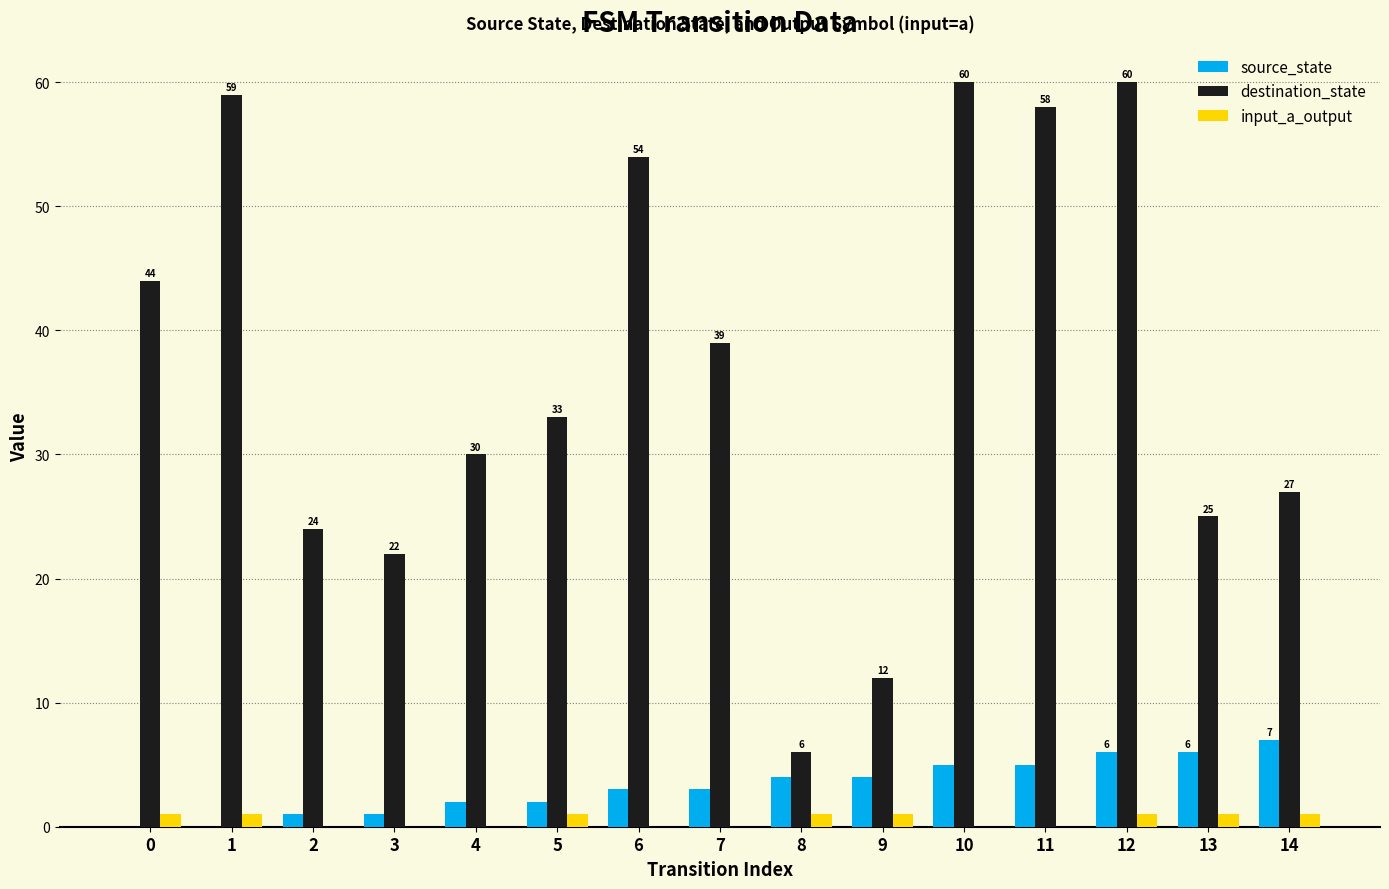

Count the number of data series in this chart.

3